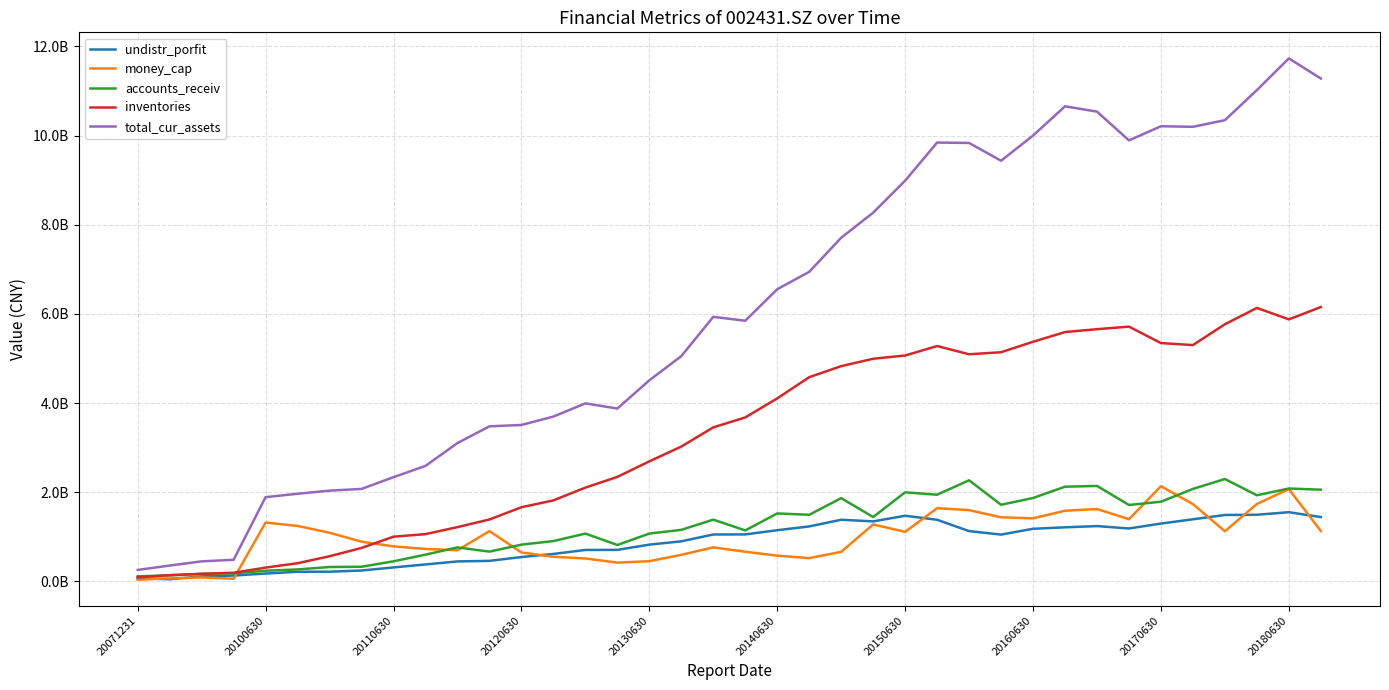

Is this an area chart (filled region under the line)?

No